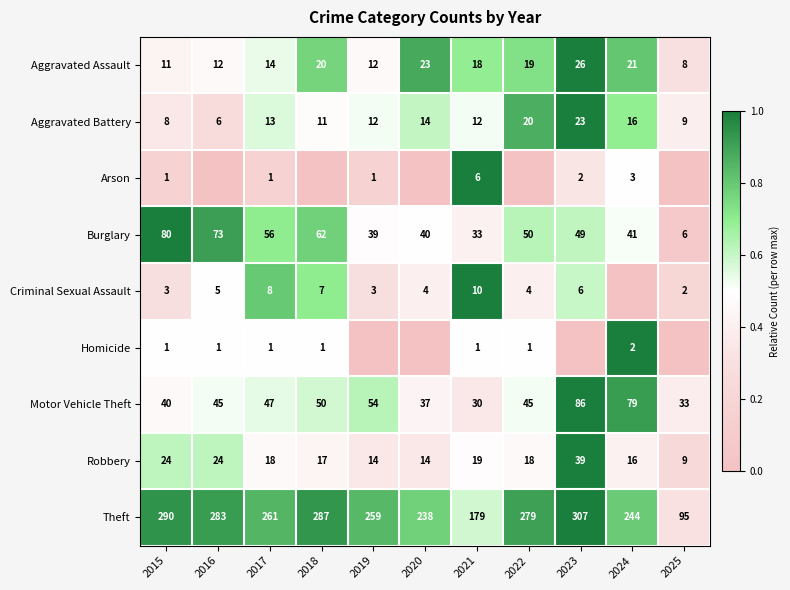

At which label is Theft closest to 201?

2021